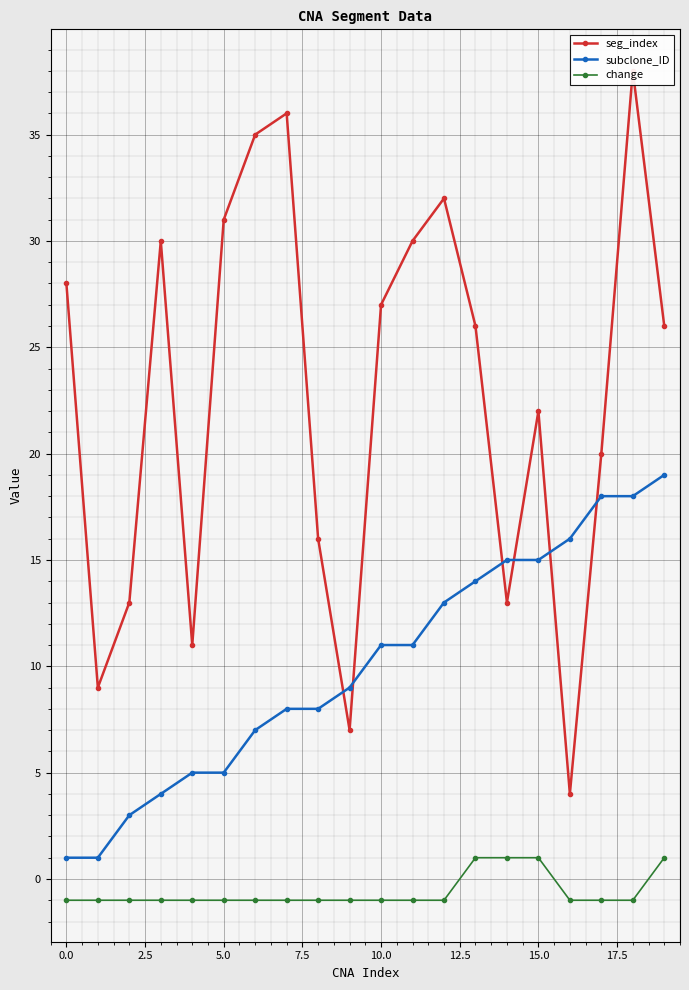

True or false: seg_index and subclone_ID intersect in this chart.

True